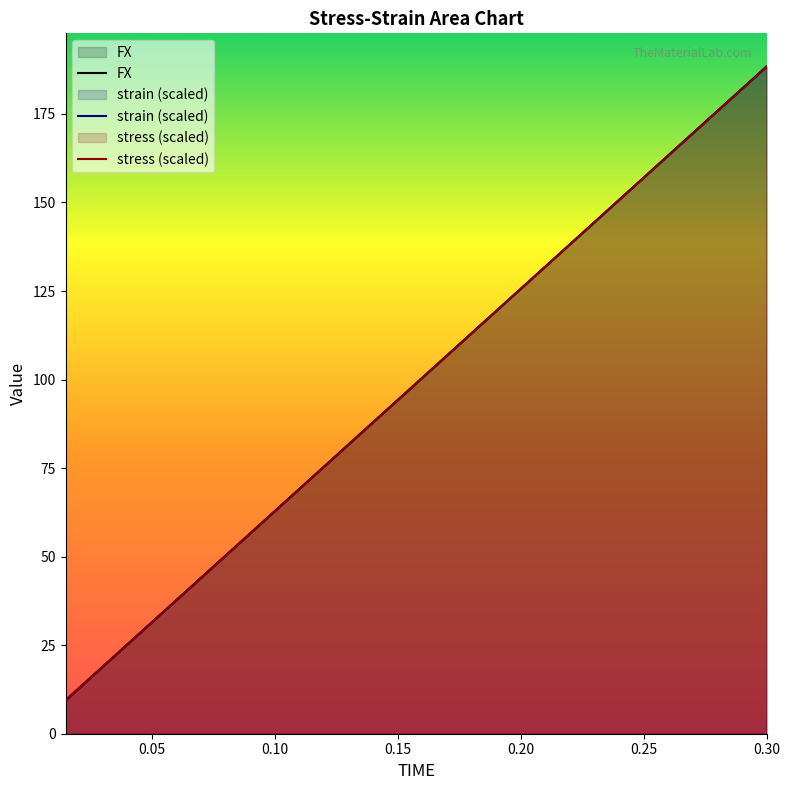

How many intersections are there between stress (scaled) and strain (scaled)?

3